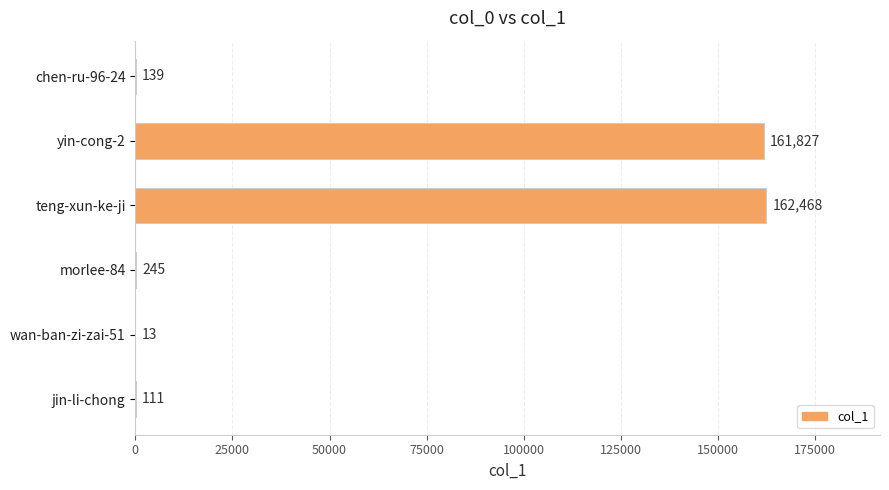

What is the greatest value displayed?

162468